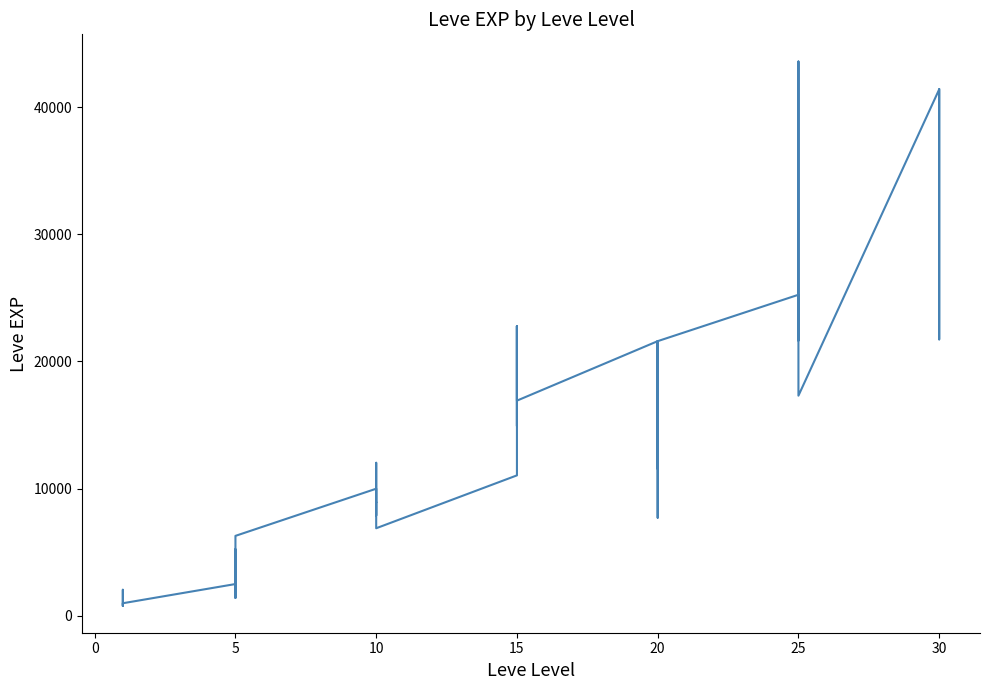

Reading left to right, what are all the values shown in this chart?

800	2040	1330	1330	800	980	2490	1420	5220	1420	3600	6280	9990	8930	12030	7880	8930	6880	11040	22790	14920	22790	16920	16920	21600	11560	17120	21600	7710	21600	25250	21650	26160	36390	43600	17310	41410	41410	21740	41410